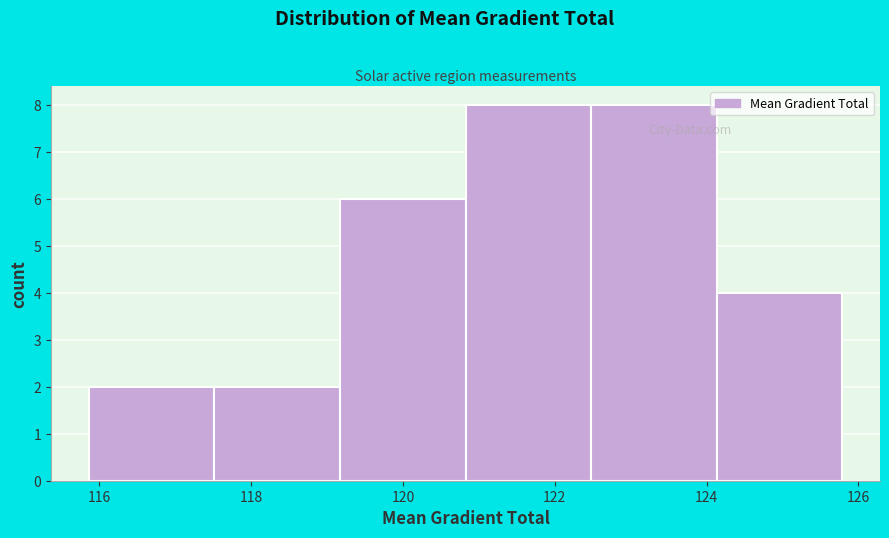

Reading left to right, list every bar in this chart as the range it spans on the x-axis followed by its height. Neither the bar edges nor the heights are printed on the chart, so give them approximately, as read against the axes.

115.8 to 117.6: 2
117.6 to 119.2: 2
119.2 to 120.8: 6
120.8 to 122.4: 8
122.4 to 124.2: 8
124.2 to 125.8: 4